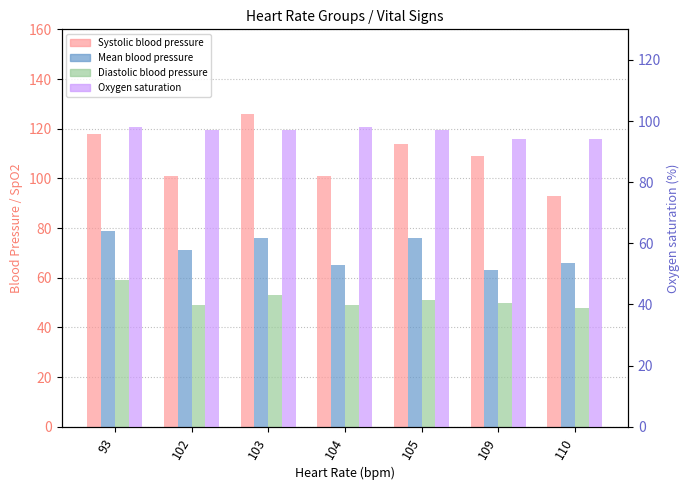

Which has a higher value, 103 or 110?

103